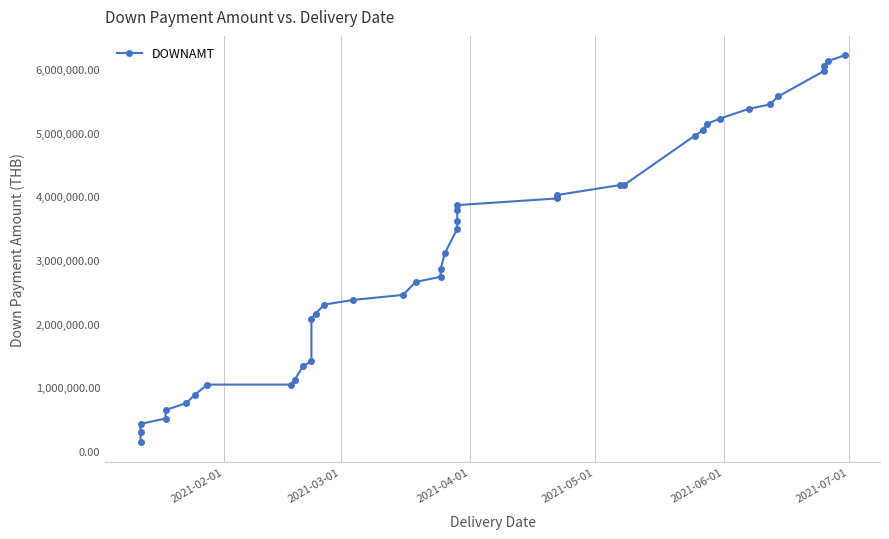

How many distinct data groups are displayed?

1